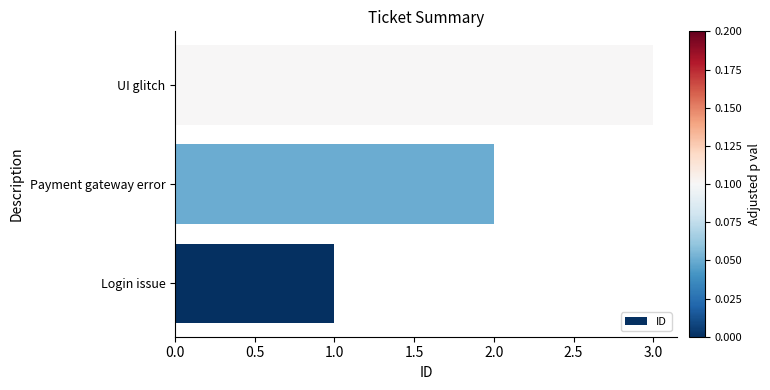

Count the values in the range 1 to 3.

3